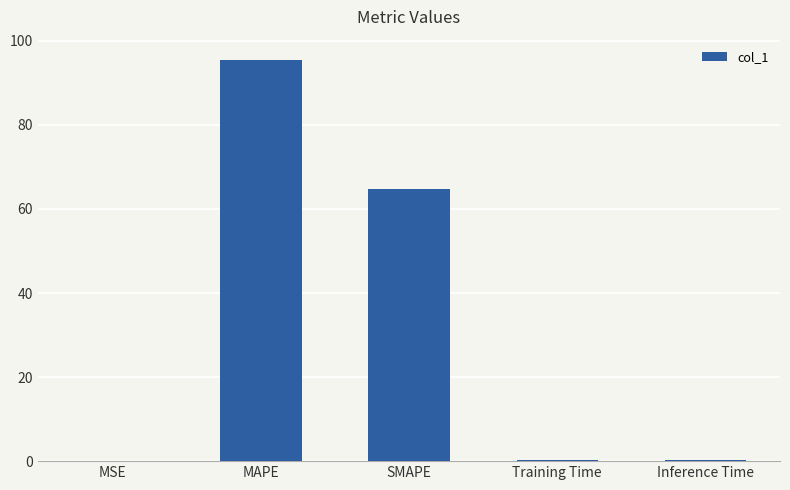

At which label is the value closest to 47?

SMAPE